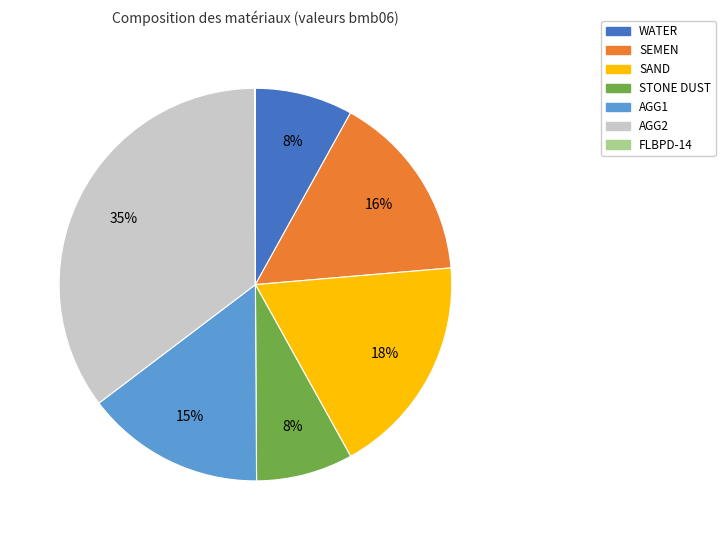

What is the largest slice in the pie chart?

AGG2